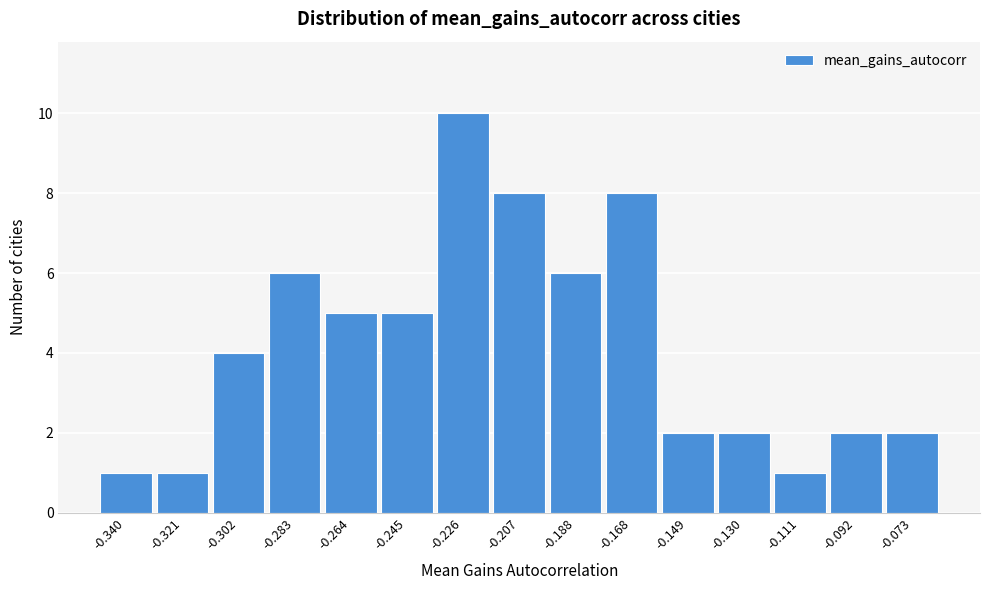

Reading left to right, what are all the values shown in this chart?

1	1	4	6	5	5	10	8	6	8	2	2	1	2	2